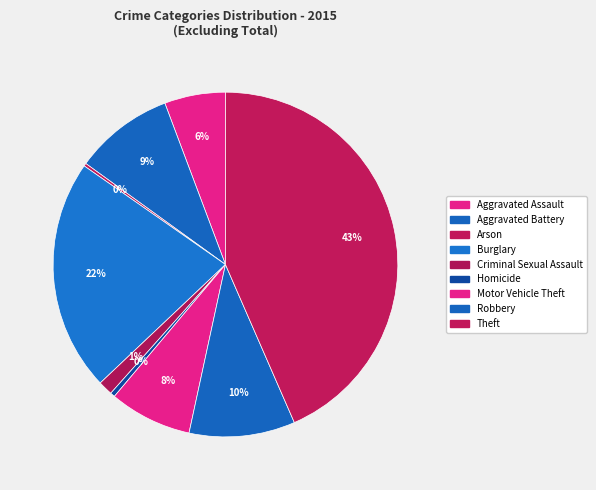

To the nearest percent, what is the difference between the largest and smallest slice percentages?

43%